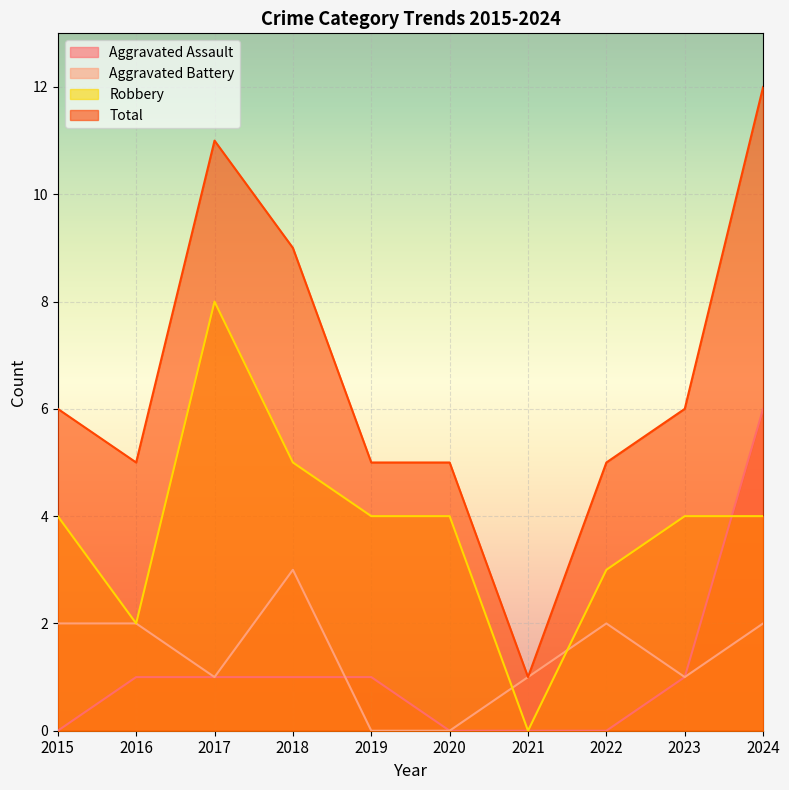

The value of Robbery at 2023 is 4. True or false?

True